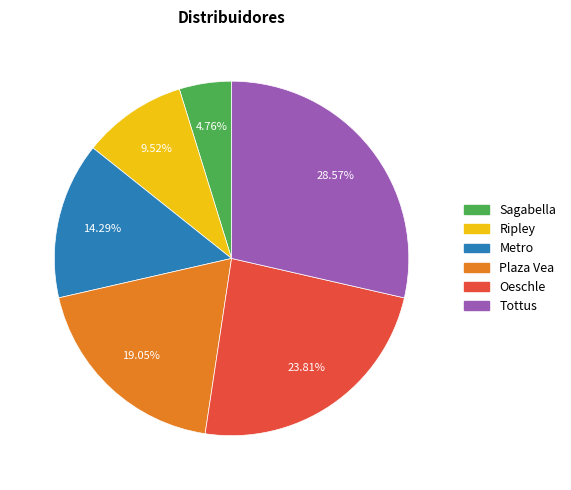

Is it true that Sagabella is 13% of the pie?

False